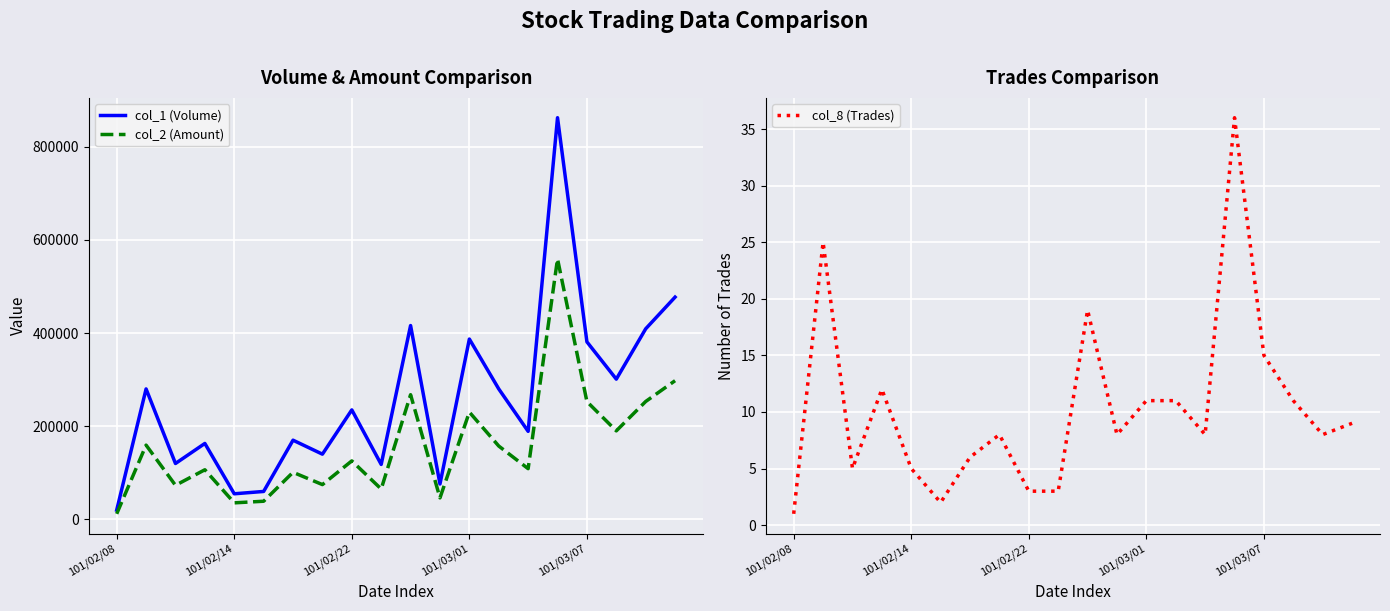

True or false: col_8 (Trades) and col_2 (Amount) intersect in this chart.

False